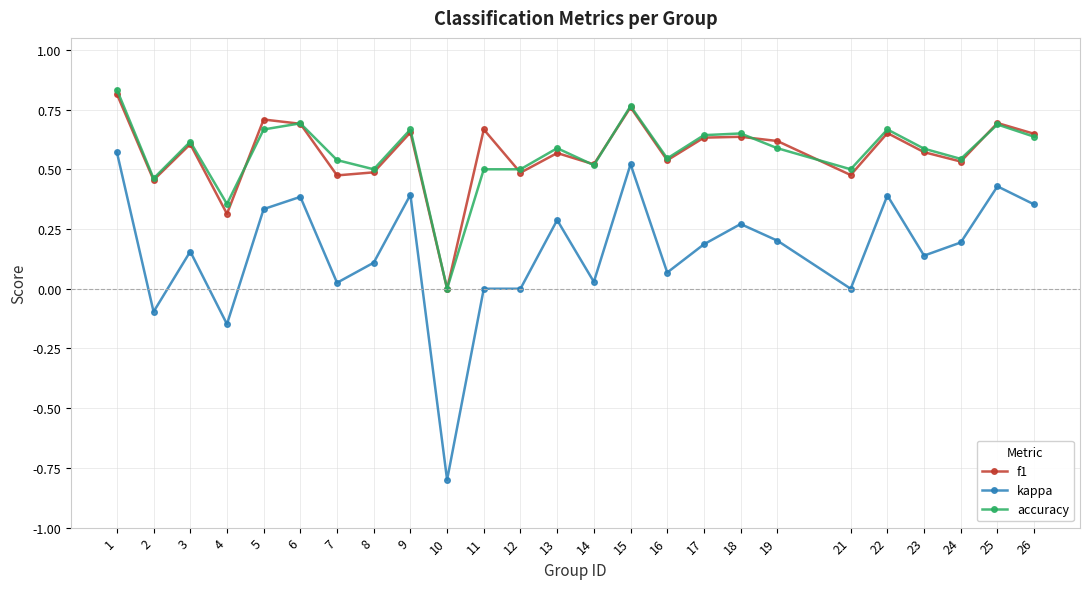

Which series changed the most between 12 and 13?

kappa